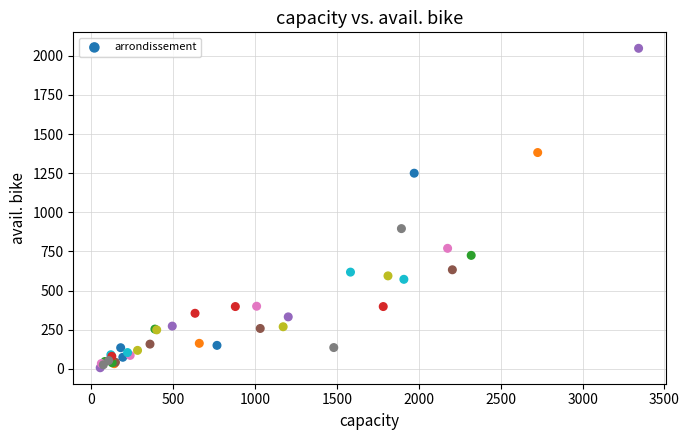

What Y value in the scatter plot is closest to 1027?

896